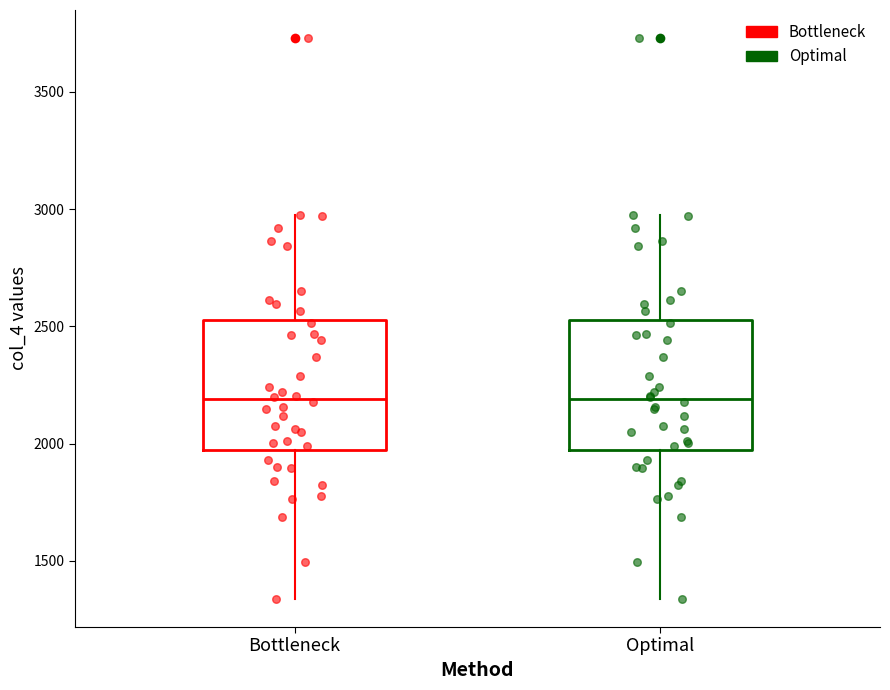

Reading left to right, transcribe this box plot: for each box, give where its median line is, the range the box spans, and where its two whiskers end, as read against the y-axis. The values are not printed on the chart, so give them approximately, as read against the axis.

Bottleneck: median 2200, box 2000 to 2550, whiskers 1350 to 3000
Optimal: median 2200, box 2000 to 2550, whiskers 1350 to 3000